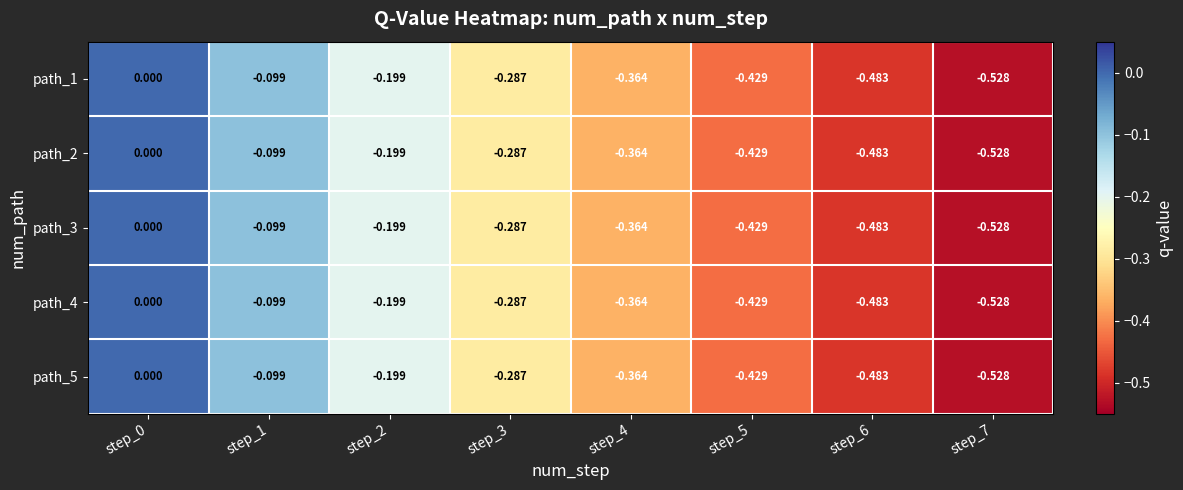

Count the number of categories in the chart.

8